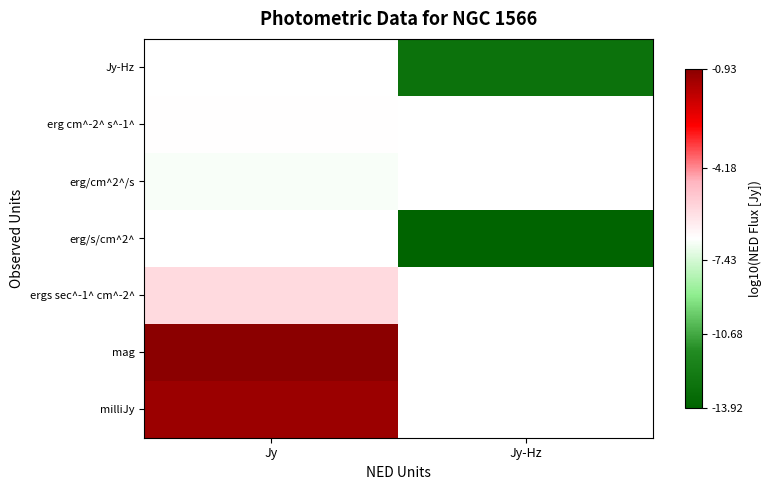

At which label is mag closest to 0?

Jy